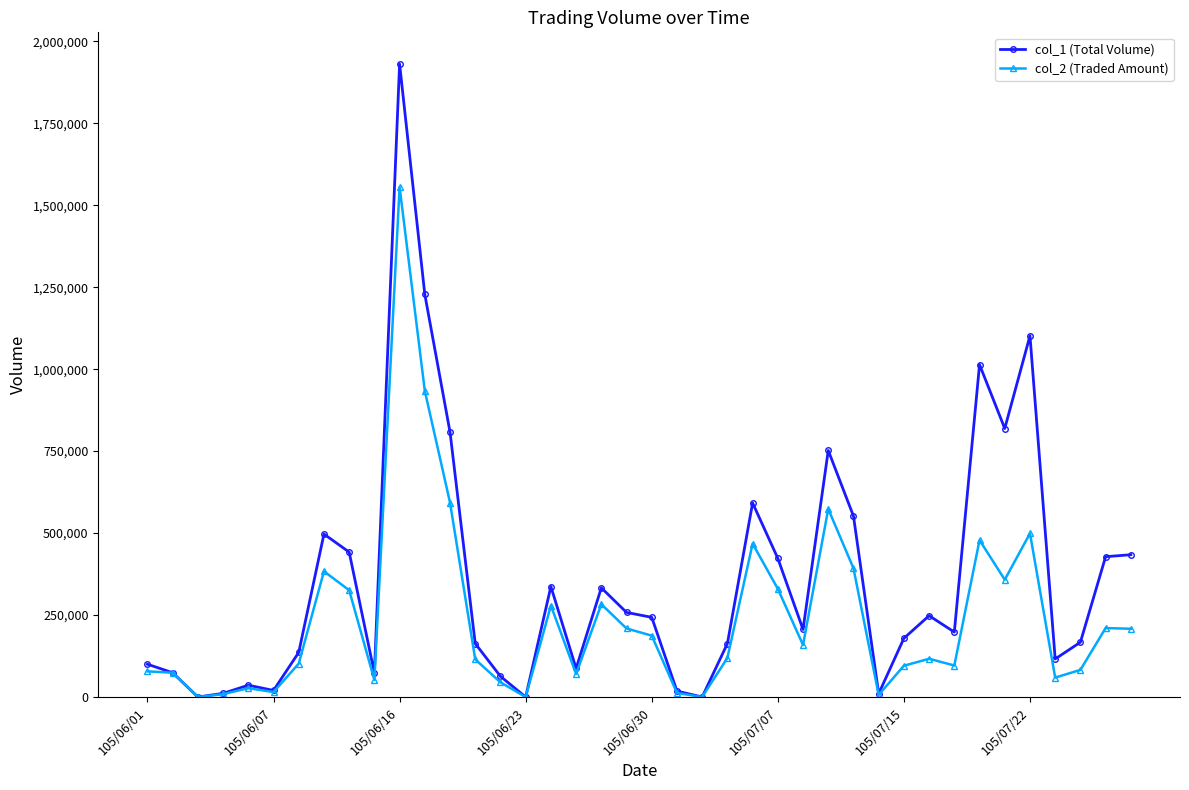

Which series has the largest total across all categories?

col_1 (Total Volume)